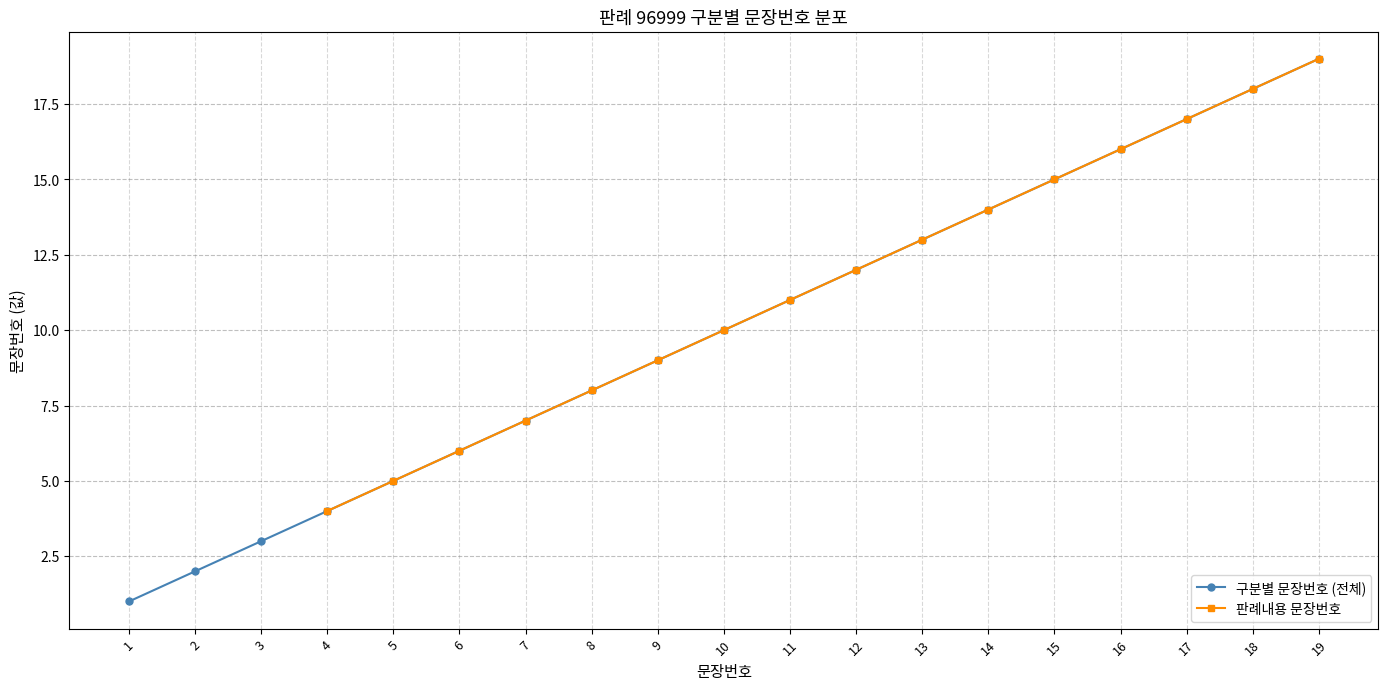

What is the sum of all values?

190